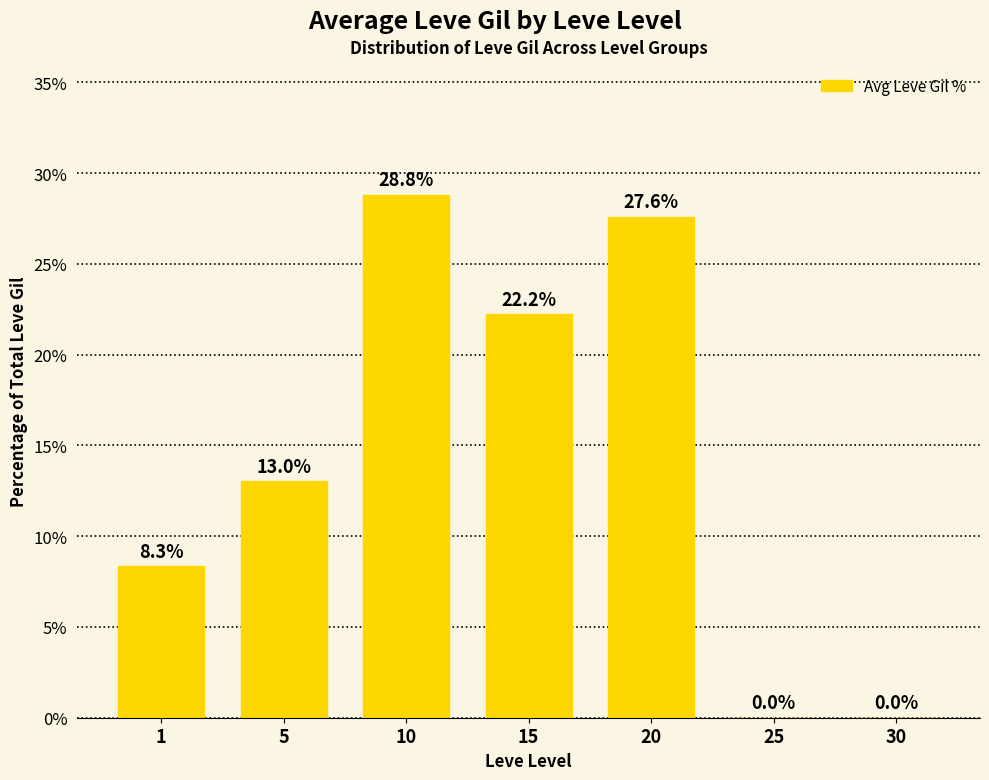

How many series are shown in this chart?

1